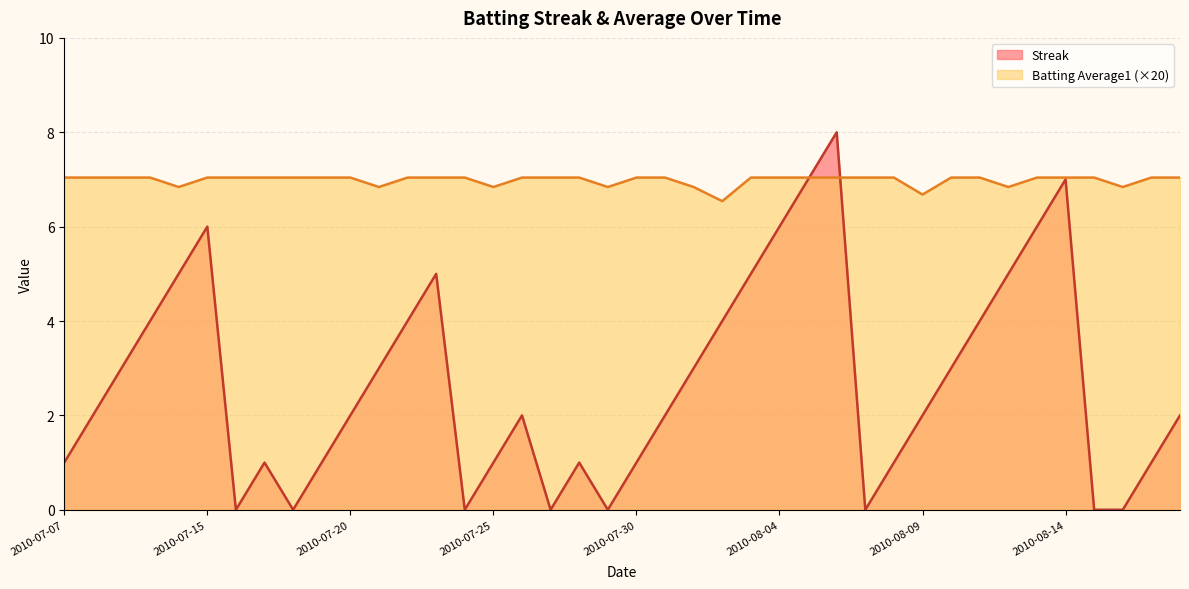

Which has a higher value, 2010-07-30 or 2010-07-28?

2010-07-30